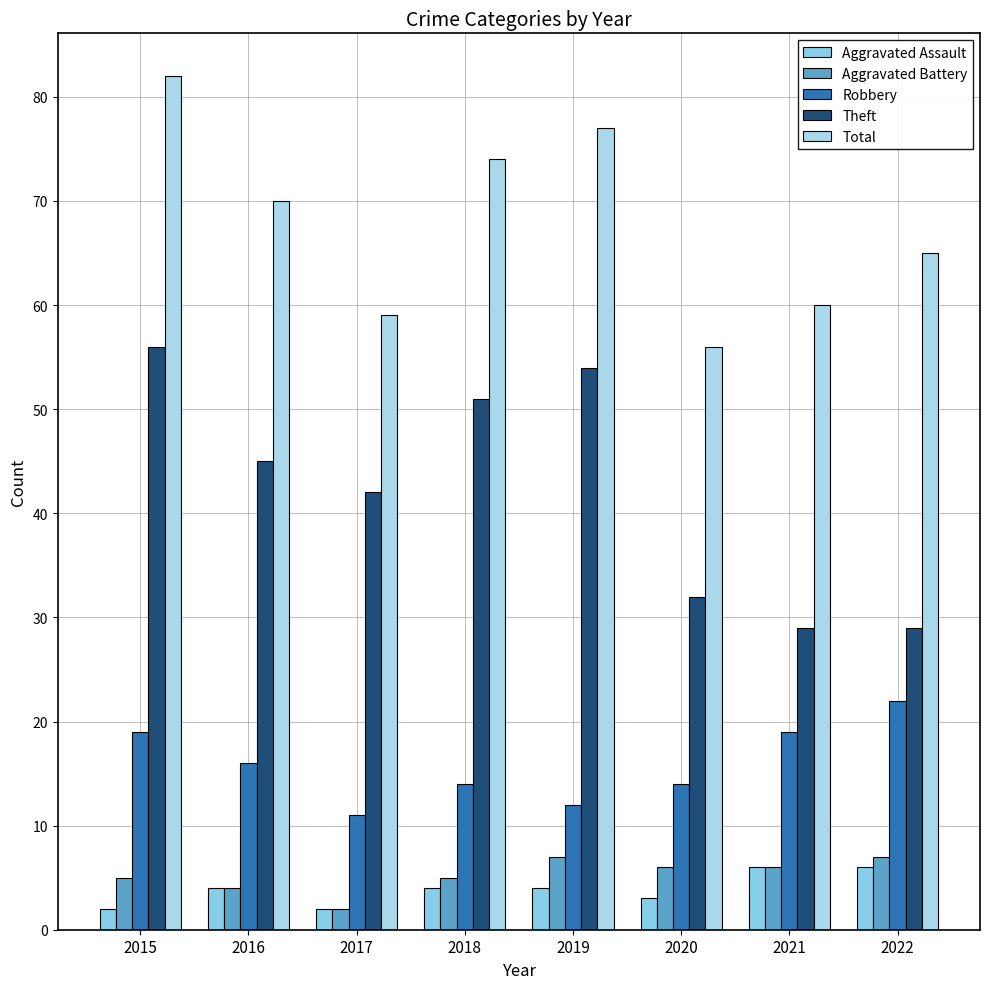

Does the chart contain stacked bars?

No